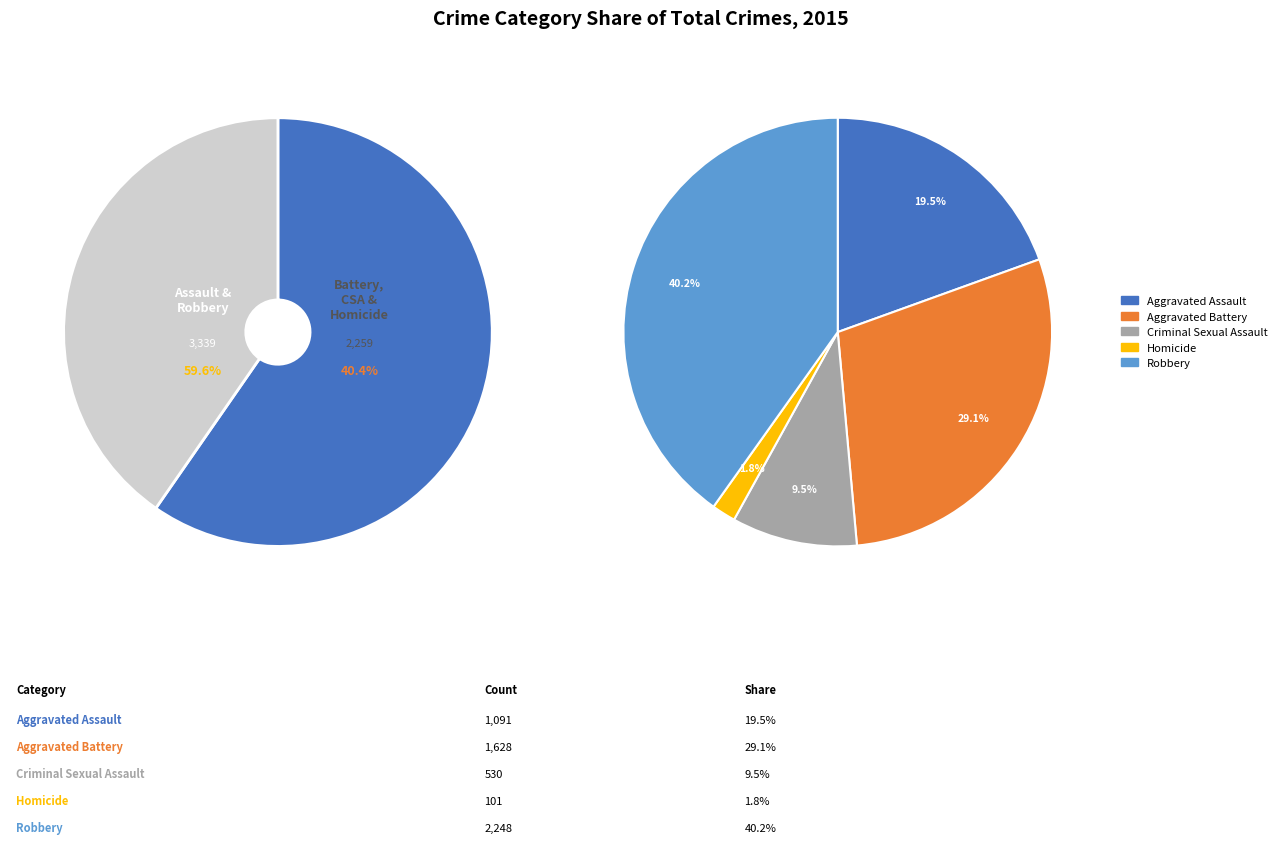

To the nearest percent, what is the combined percentage of Homicide and Aggravated Assault?

21%